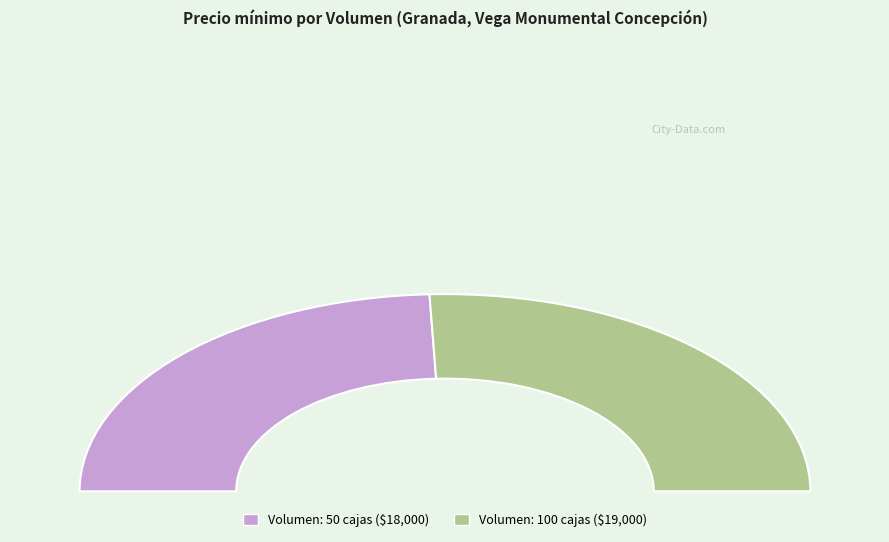

What percentage is NOT represented by 100?

48.6%